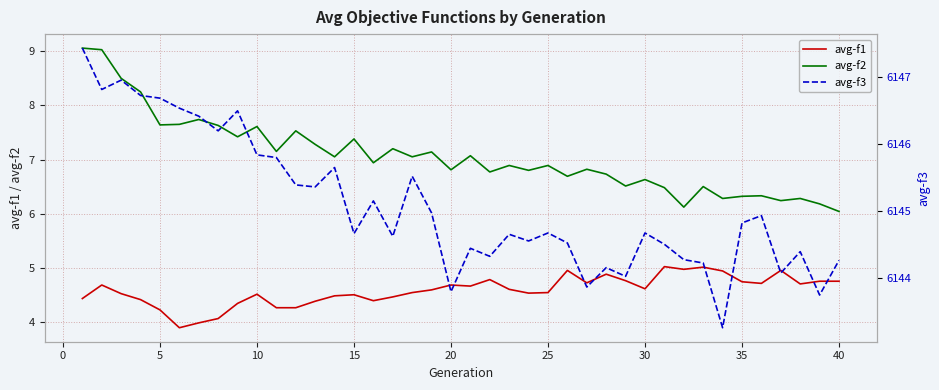

How many categories are shown in the chart?

40